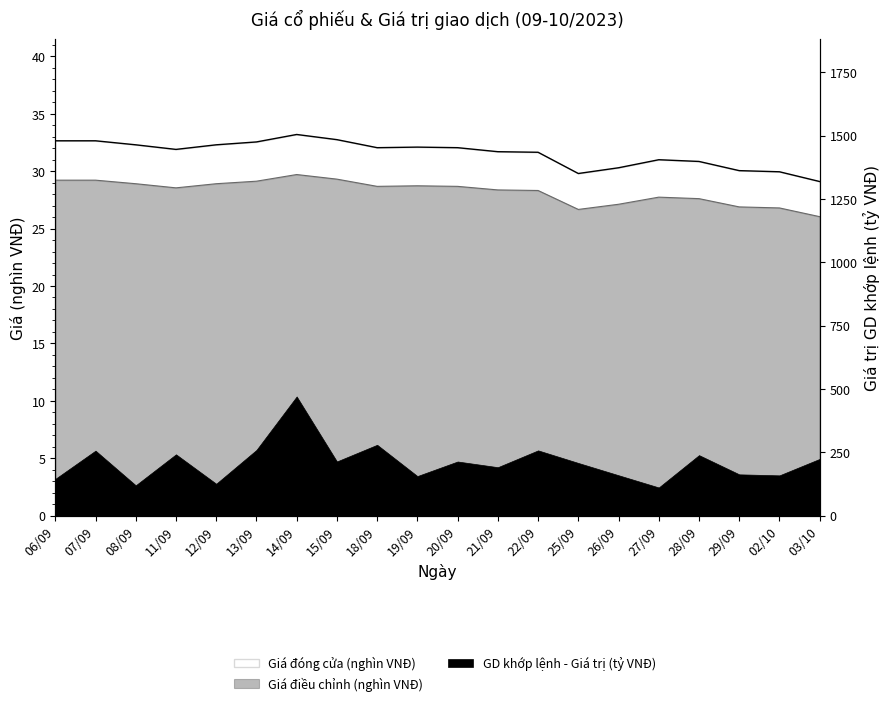

What is the sum of the Giá đóng cửa (nghìn VNĐ) values at 03/10 and 29/09?

59.2